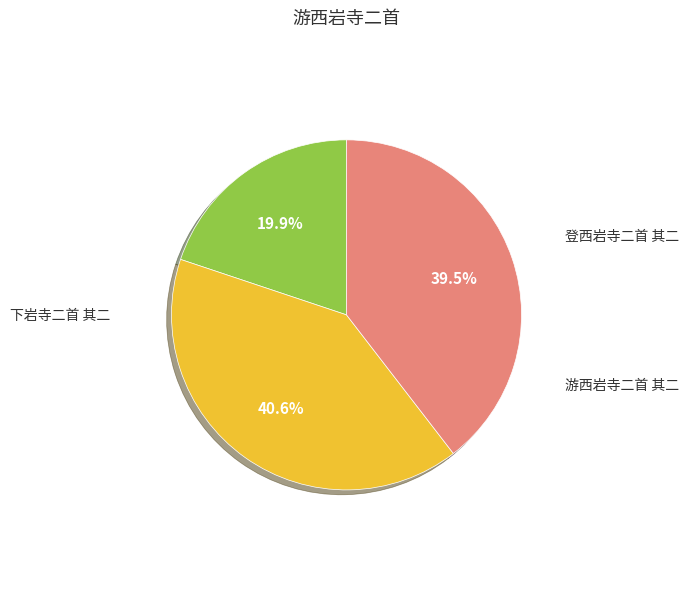

True or false: 游西岩寺二首 其二 accounts for 40% of the total.

True